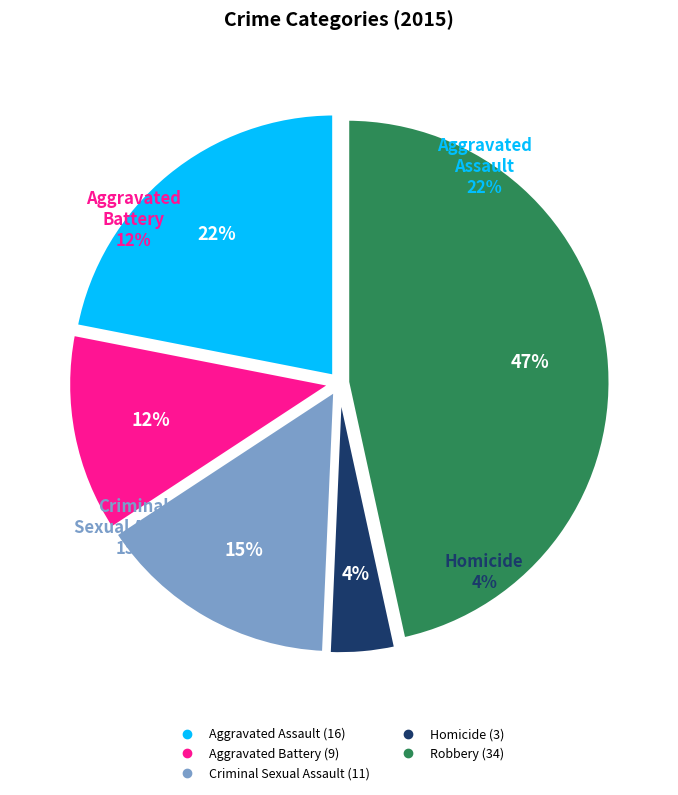

To the nearest percent, what is the difference between the largest and smallest slice percentages?

42%